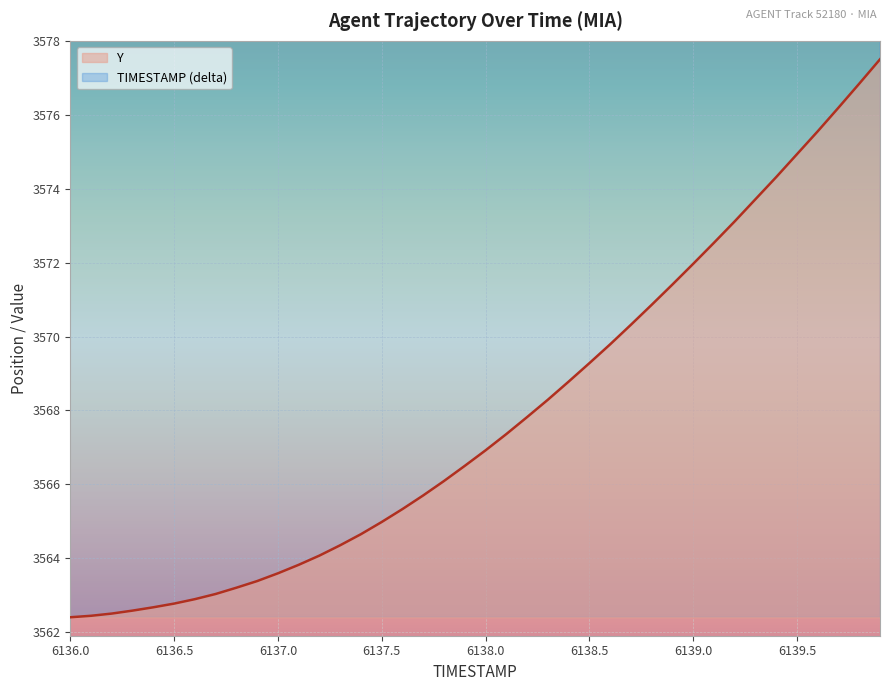

Which category has the highest value across all series?

6139.9